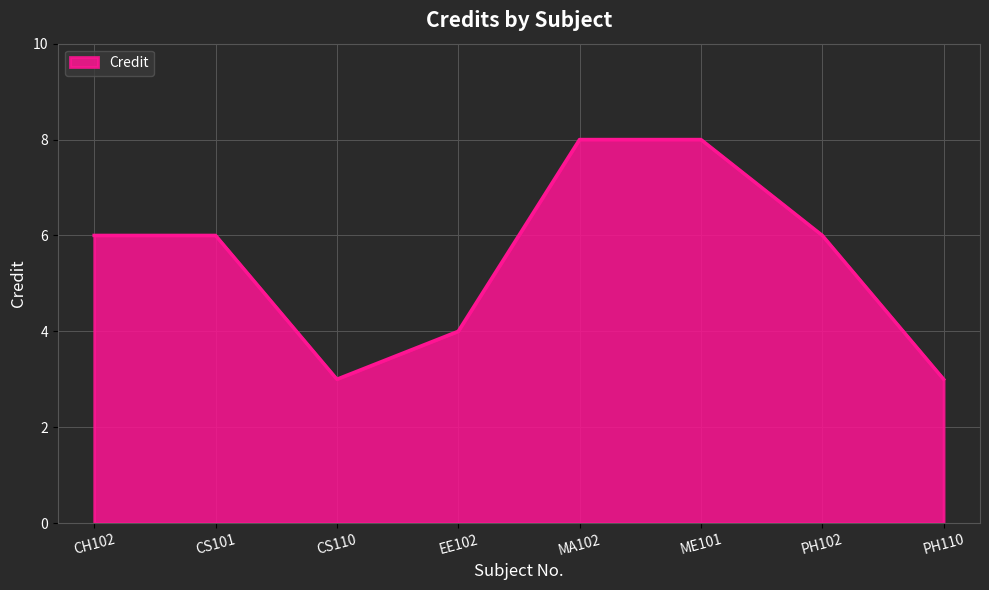

What position from the right is PH102?

2